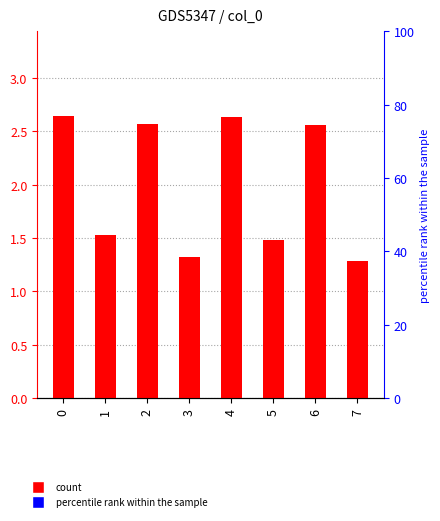

Read the value at 3.

1.3